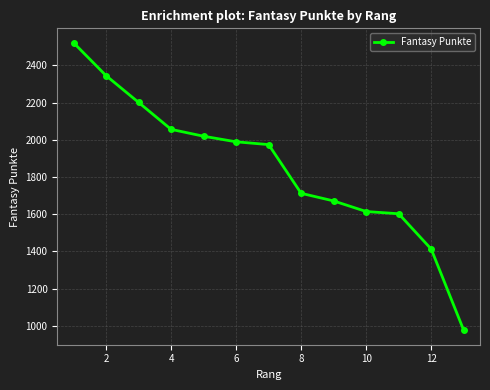

What is the sum of all values?

24092